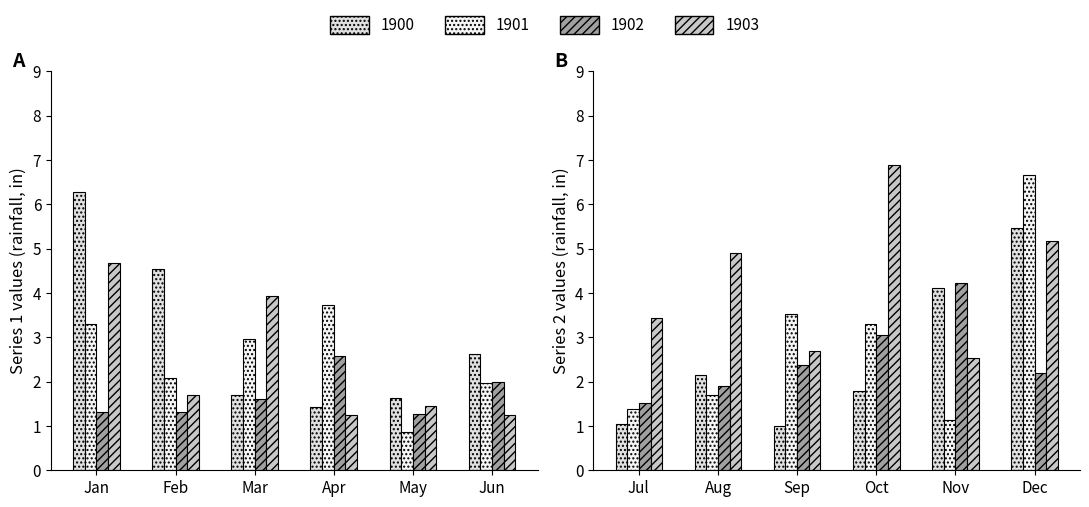

What are all the series names shown in the legend?

1900, 1901, 1902, 1903